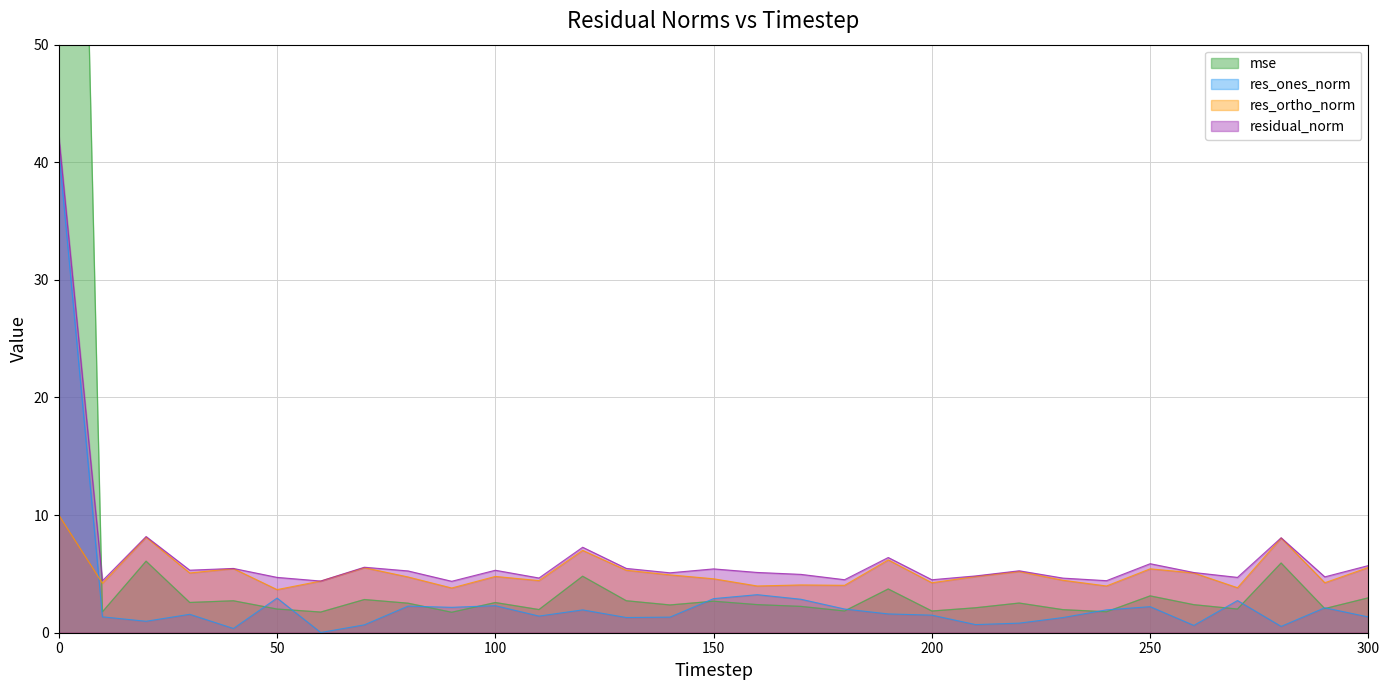

At how many categories does at least one series exceed 81?

1